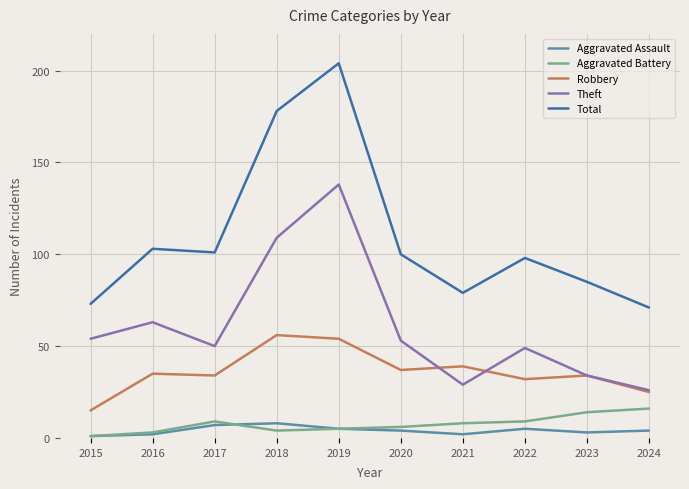

At which label is Total closest to 137?

2016